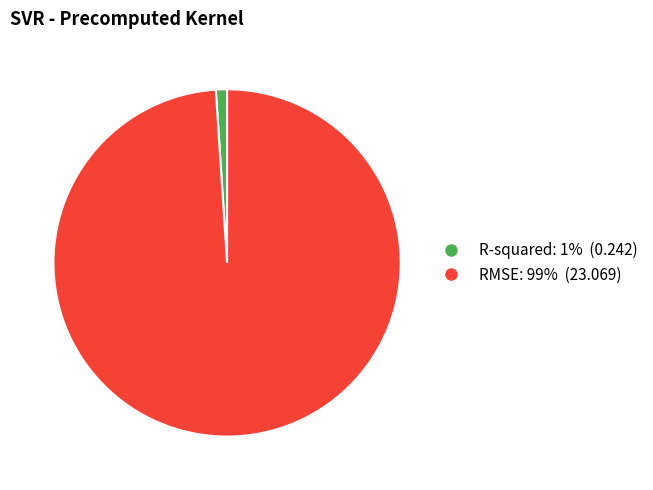

Does any single category account for the majority?

Yes